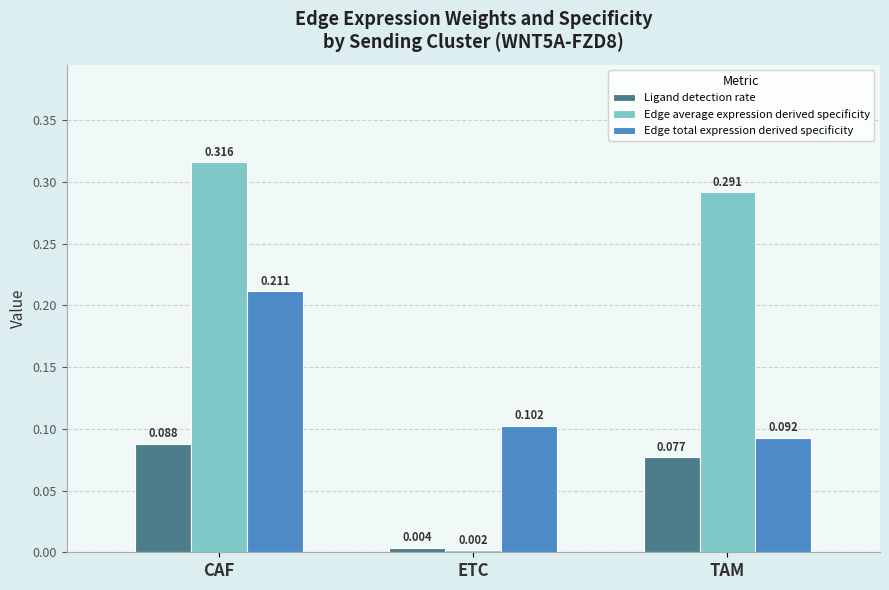

At which label is Ligand detection rate closest to 0?

ETC